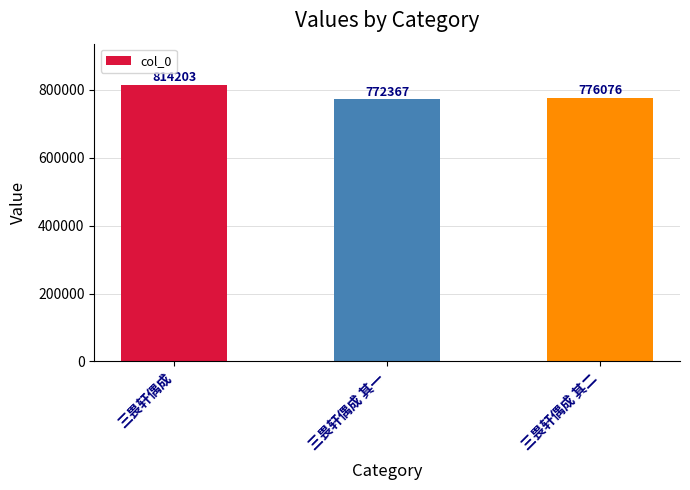

What is the sum of all values?

2362646